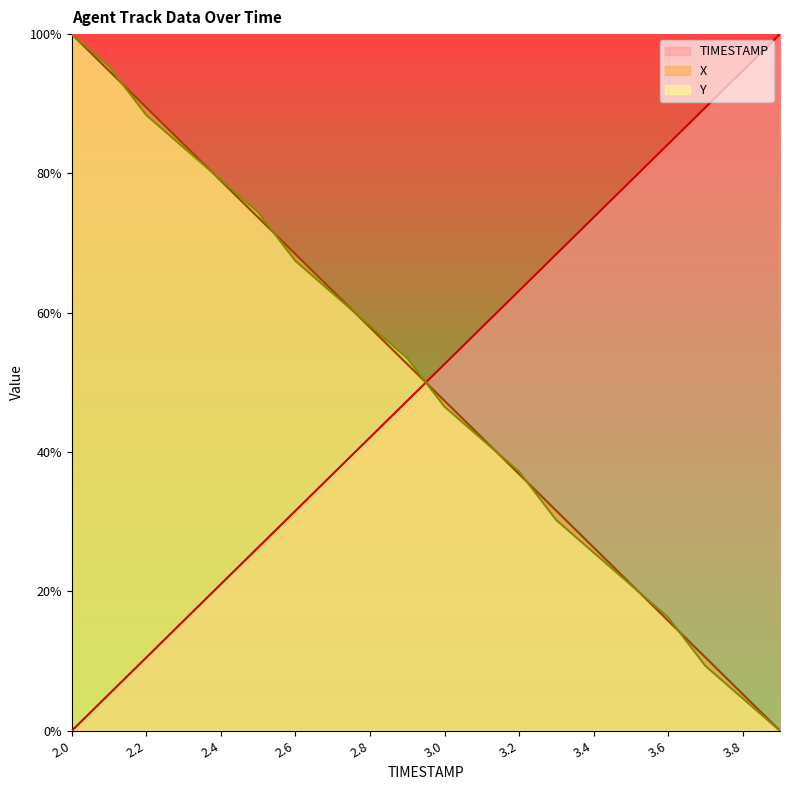

What is the spread (max minus min) of values at 3.8?

90.1